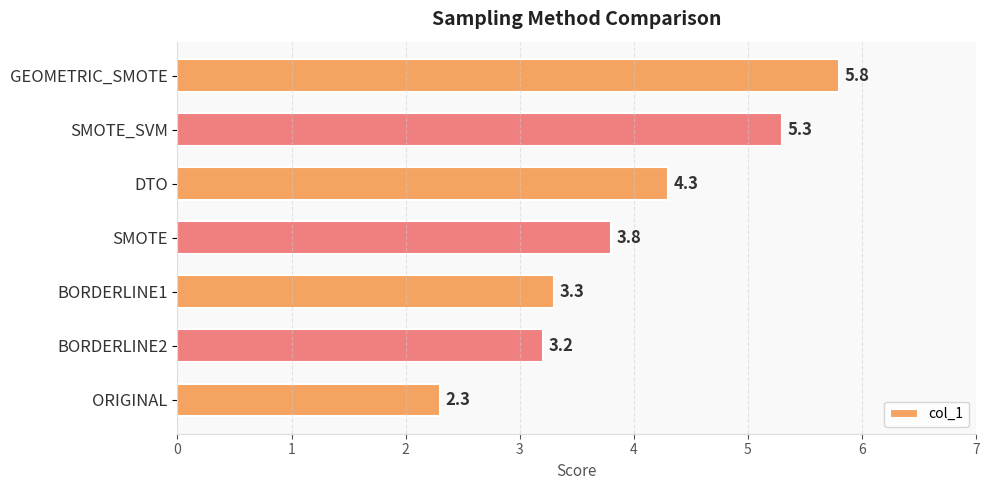

The chart shows a value of 3.8 at SMOTE. True or false?

True